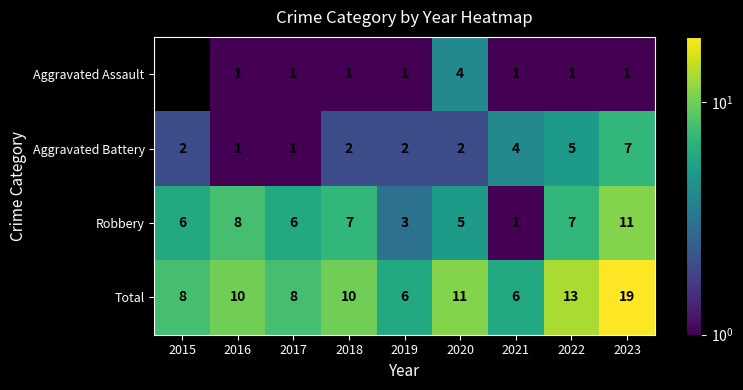

At which label does Aggravated Battery reach its peak?

2023